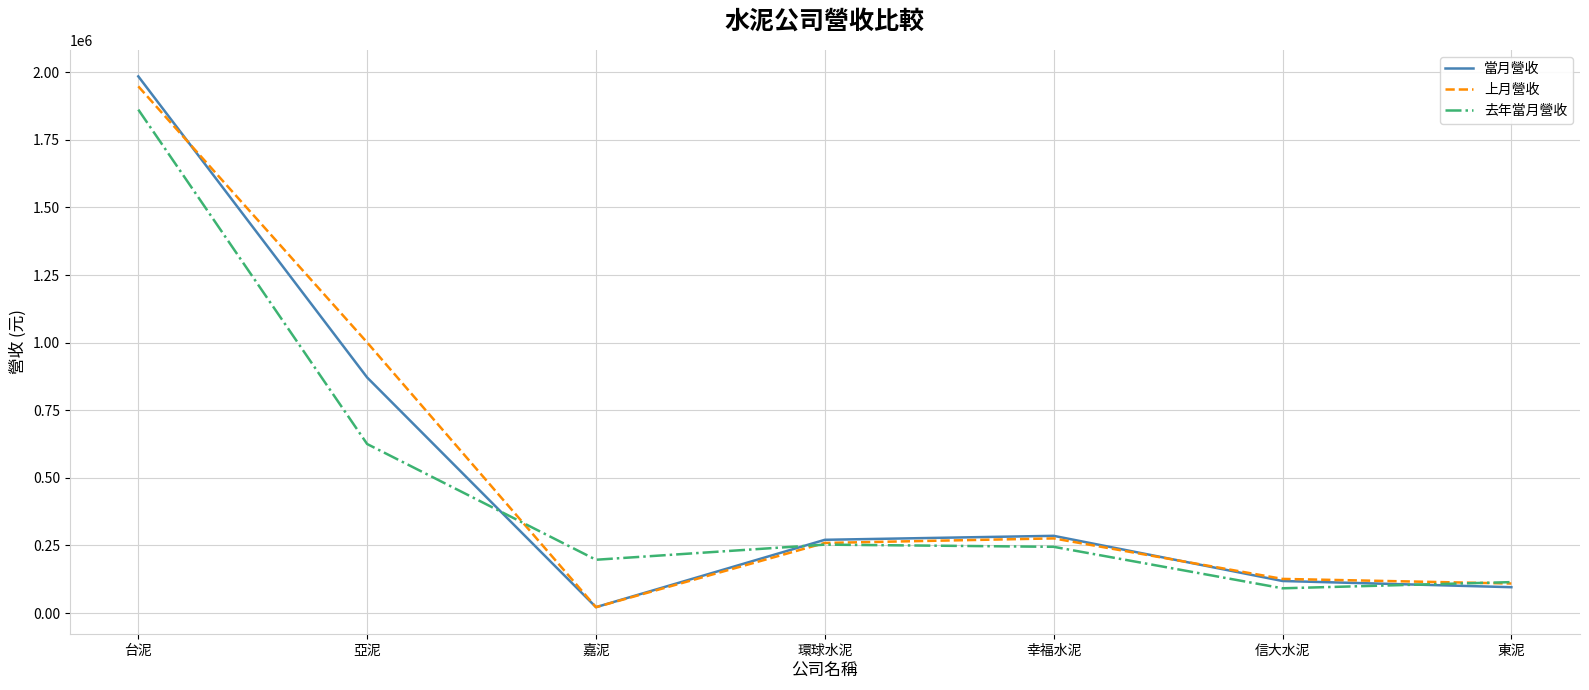

How many values in the 上月營收 series are below 259270?

3